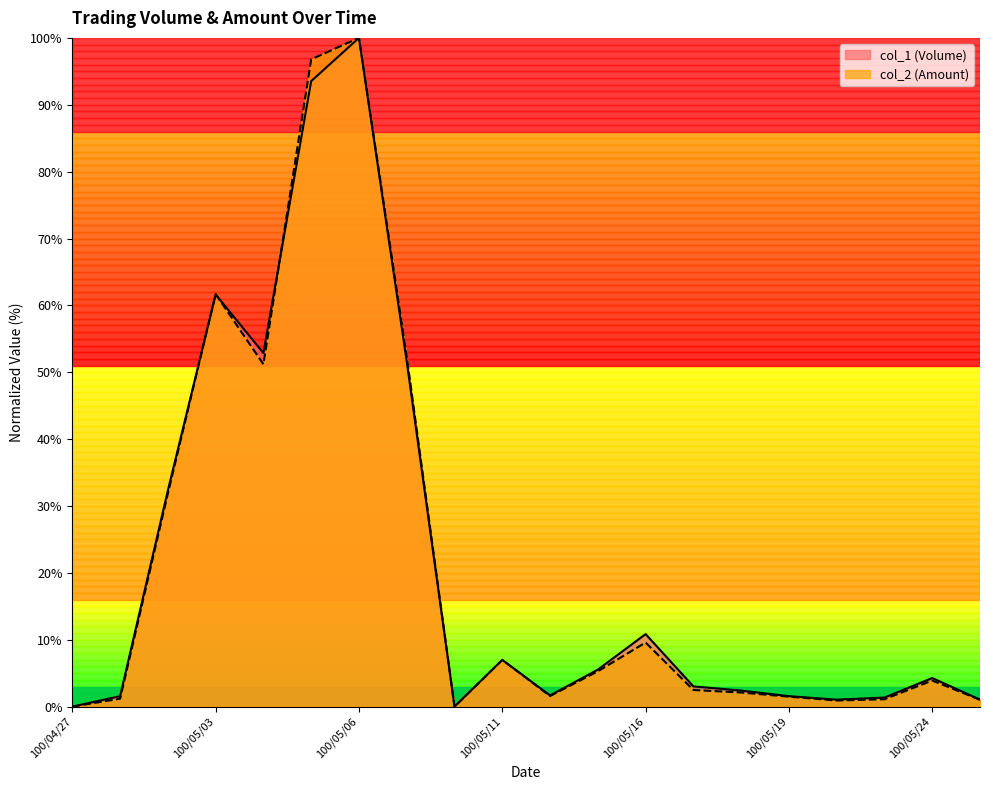

Reading left to right, transcribe all the data shown in this chart.

col_1 (Volume): 100/04/27=0.0	100/04/28=1.6	100/04/29=32.3	100/05/03=61.6	100/05/04=52.9	100/05/05=93.5	100/05/06=100.0	100/05/09=51.6	100/05/10=0.0	100/05/11=7.0	100/05/12=1.7	100/05/13=5.5	100/05/16=10.8	100/05/17=3.0	100/05/18=2.4	100/05/19=1.6	100/05/20=1.0	100/05/23=1.4	100/05/24=4.3	100/05/25=1.0
col_2 (Amount): 100/04/27=0.0	100/04/28=1.2	100/04/29=31.9	100/05/03=61.7	100/05/04=51.2	100/05/05=96.8	100/05/06=100.0	100/05/09=52.3	100/05/10=0.0	100/05/11=7.0	100/05/12=1.6	100/05/13=5.3	100/05/16=9.6	100/05/17=2.5	100/05/18=2.1	100/05/19=1.5	100/05/20=0.9	100/05/23=1.1	100/05/24=3.9	100/05/25=1.0